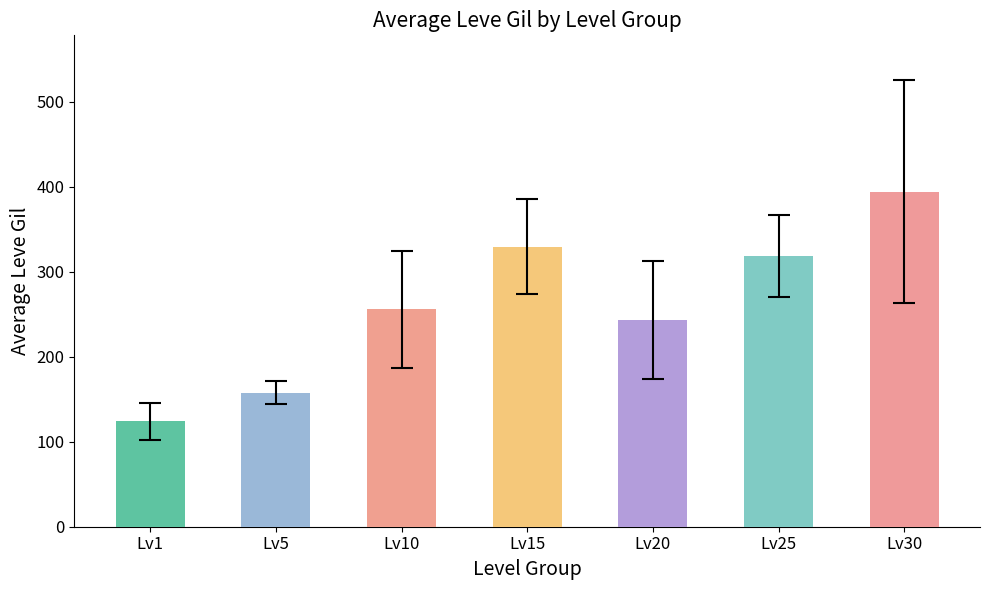

What is the difference between the values at Lv1 and Lv15?

205.8